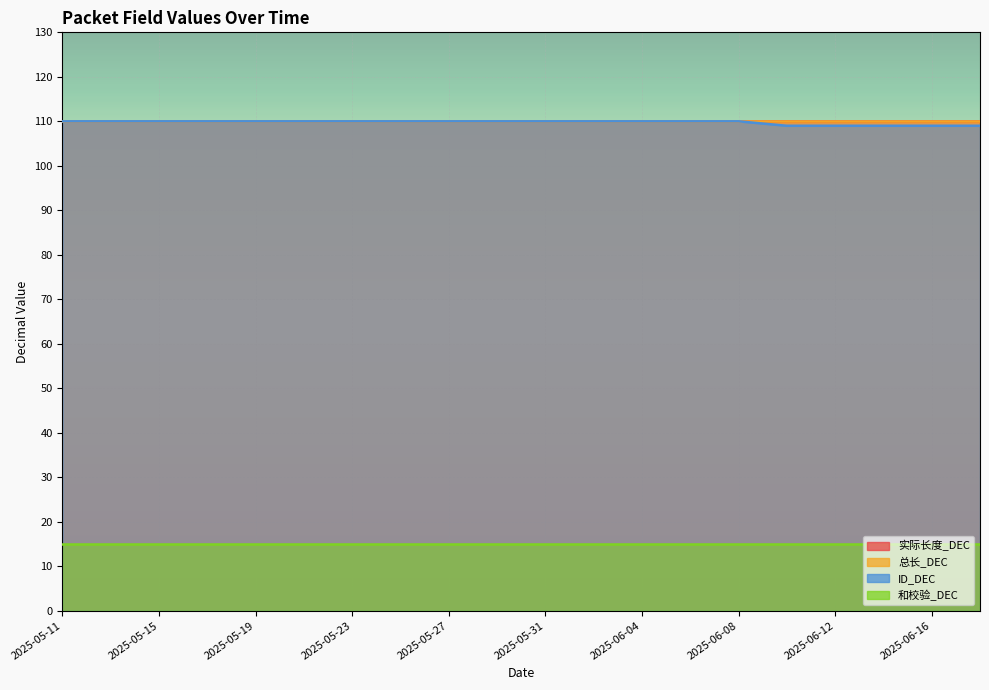

What position from the left is 2025-05-19?

5